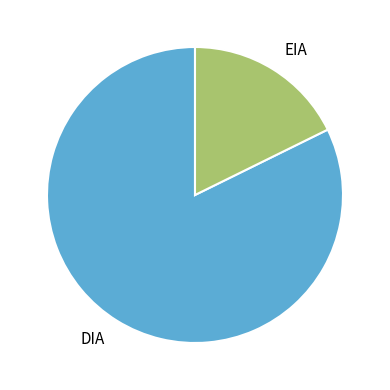

Do EIA and DIA together represent more than half of the pie?

Yes